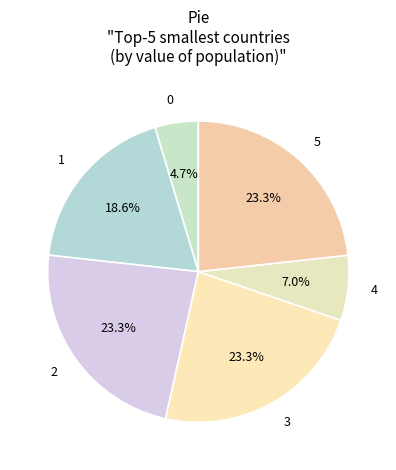

Count the number of slices in the pie.

6